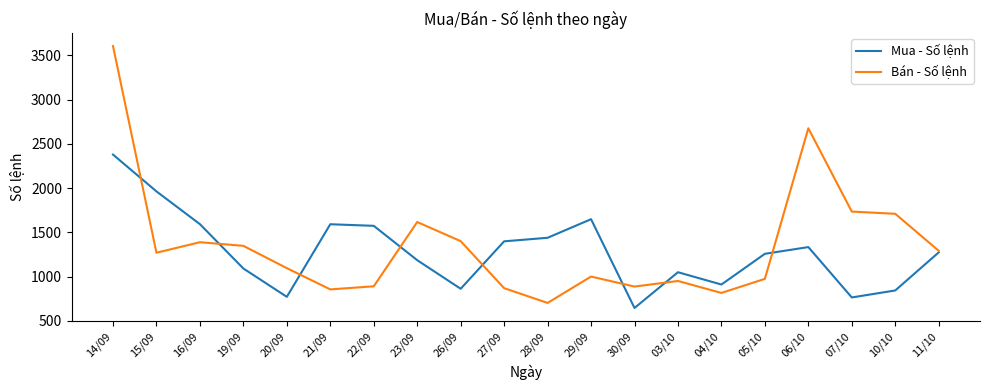

What position from the right is 28/09?

10